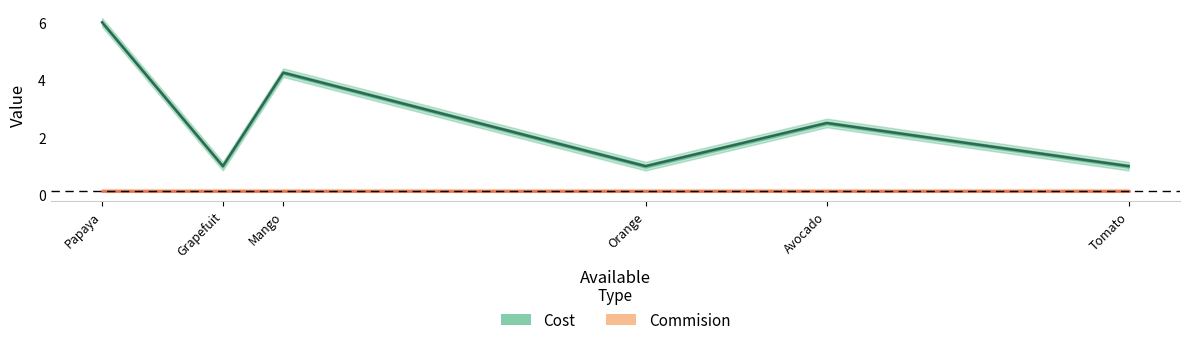

At how many categories does at least one series exceed 3?

2